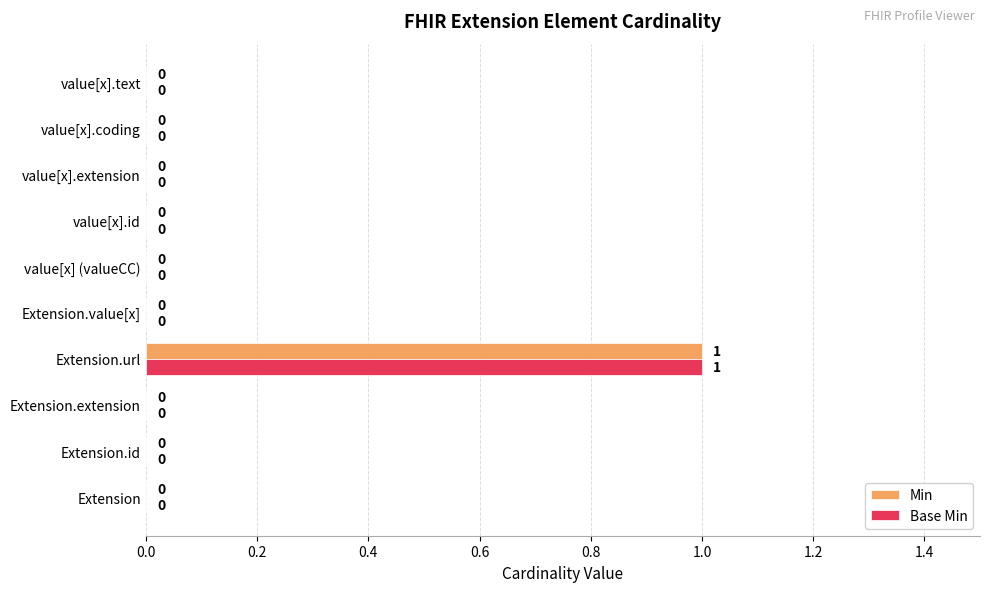

How many Base Min values are between 0 and 1?

10